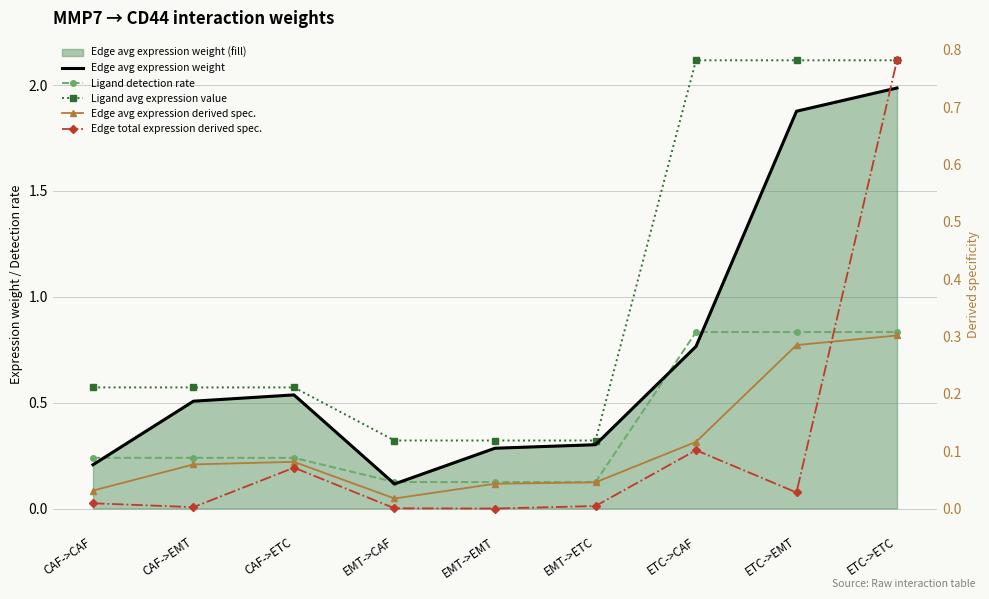

Between ETC->CAF and CAF->ETC, which is larger?

ETC->CAF